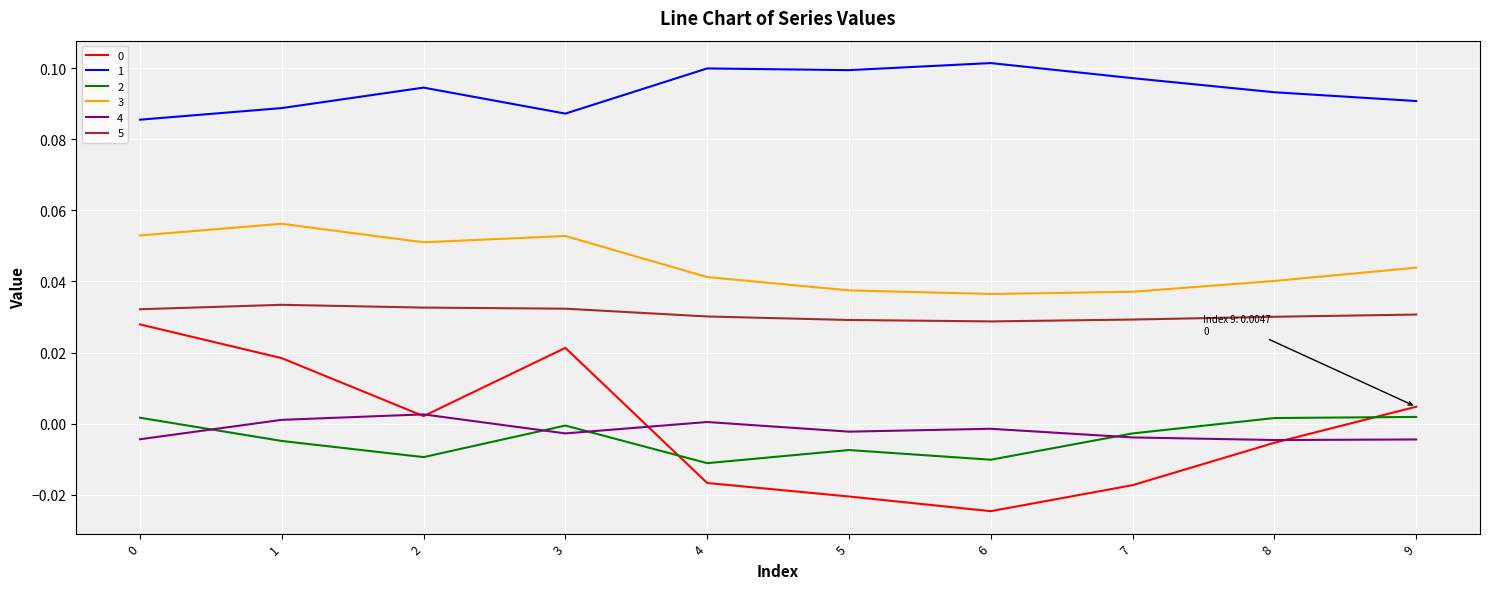

Is the value of 0 at 3 greater than the value of 4 at 5?

Yes